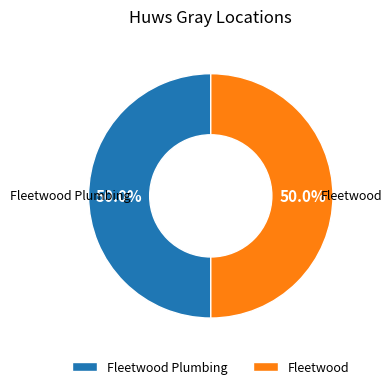

To the nearest percent, what is the average slice percentage?

50%